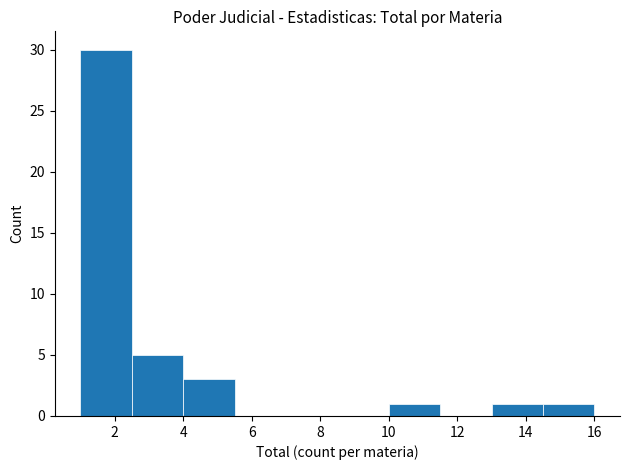

Reading left to right, list every bar in this chart as the range it spans on the x-axis followed by its height. Neither the bar edges nor the heights are printed on the chart, so give them approximately, as read against the axes.

1.0 to 2.5: 30
2.5 to 4.0: 5
4.0 to 5.5: 3
5.5 to 7.0: 0
7.0 to 8.5: 0
8.5 to 10.0: 0
10.0 to 11.5: 1
11.5 to 13.0: 0
13.0 to 14.5: 1
14.5 to 16.0: 1